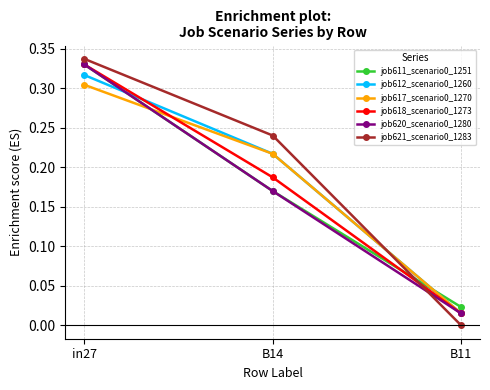

True or false: job611_scenario0_1251 has a value of 0.5 at in27.

False